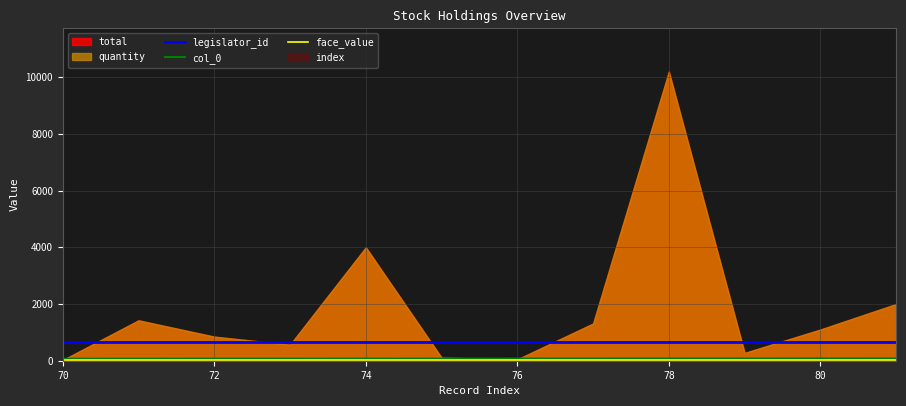

What is the value of the col_0 point at the 9th from the left?

78